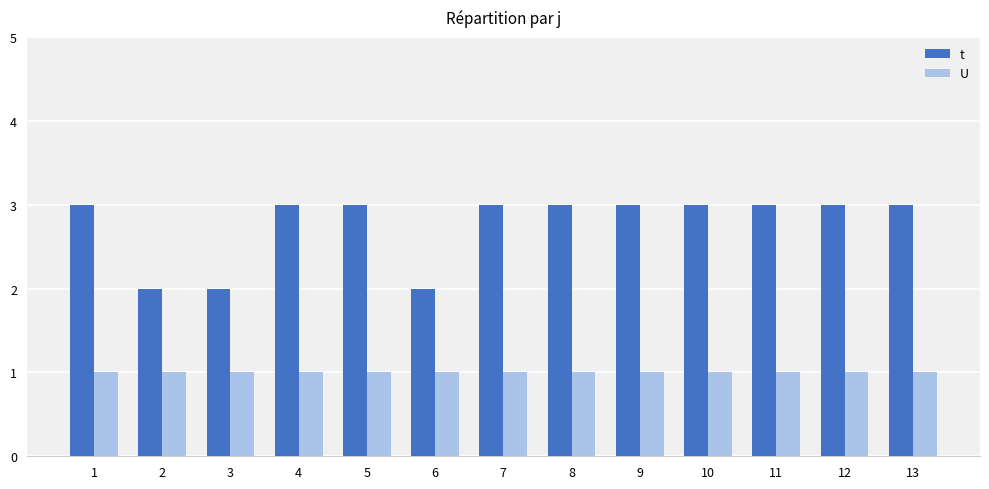

Reading left to right, list all the values displayed in this chart.

t: 1=3	2=2	3=2	4=3	5=3	6=2	7=3	8=3	9=3	10=3	11=3	12=3	13=3
U: 1=1	2=1	3=1	4=1	5=1	6=1	7=1	8=1	9=1	10=1	11=1	12=1	13=1